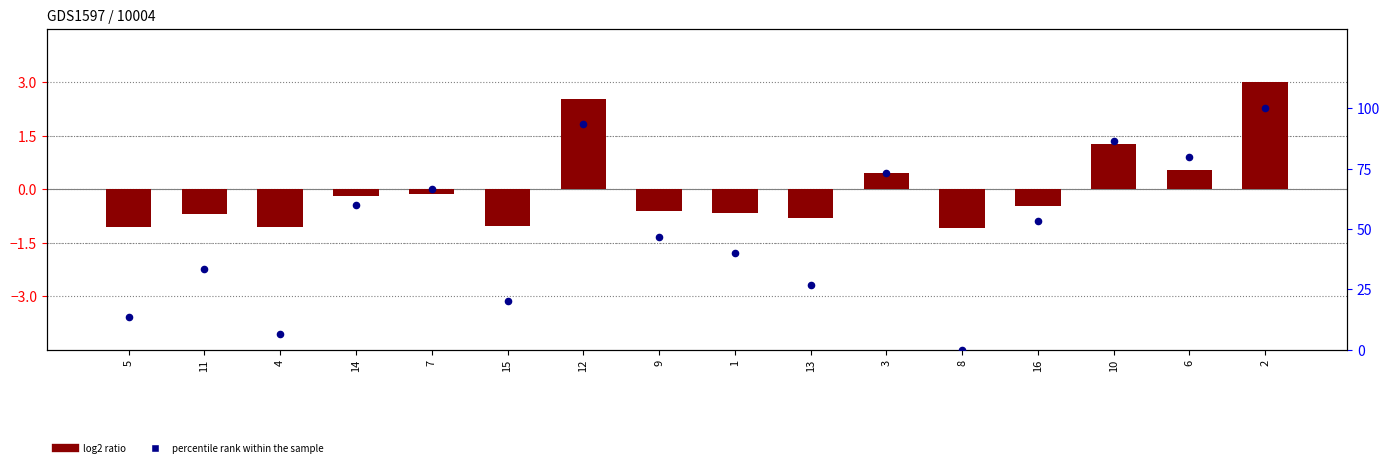

What are all the series names shown in the legend?

log2 ratio, percentile rank within the sample